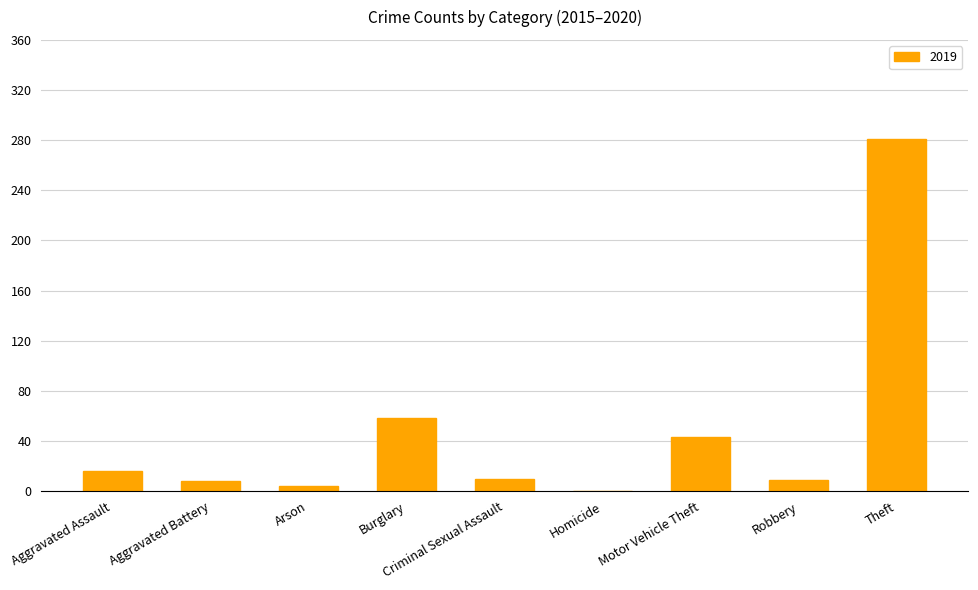

The value at Theft is 281. True or false?

True